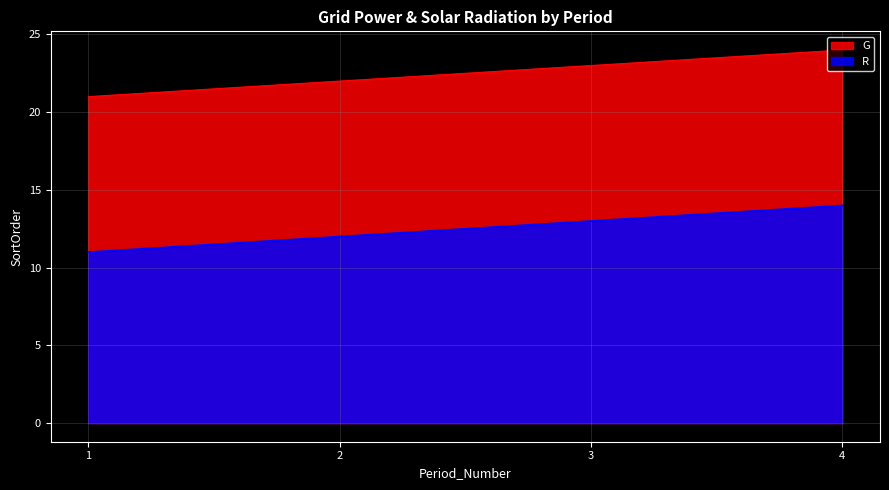

Reading left to right, what are all the values shown in this chart?

G: 21	22	23	24
R: 11	12	13	14